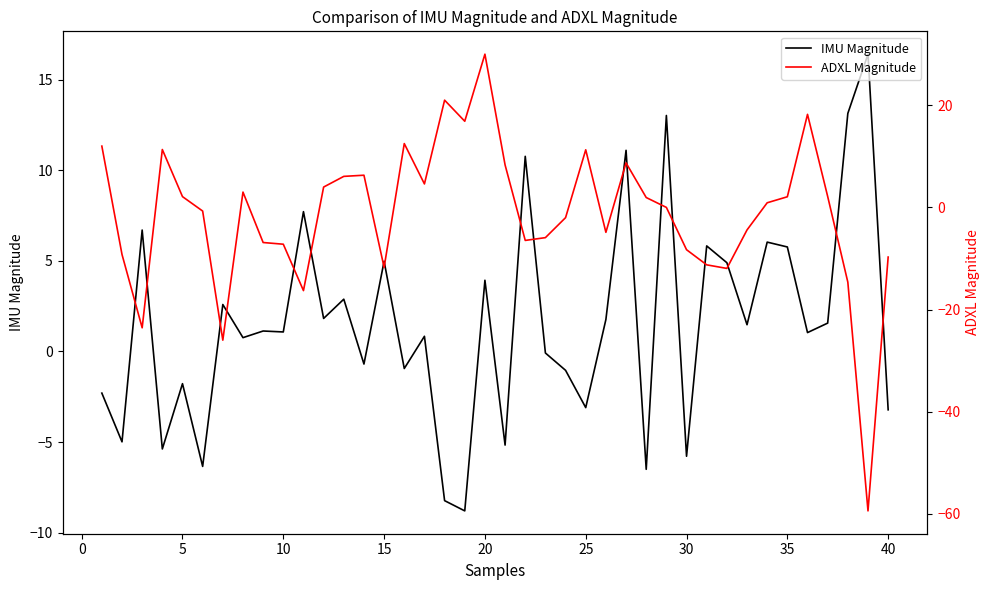

The value of IMU Magnitude at 15 is 2.2. True or false?

False